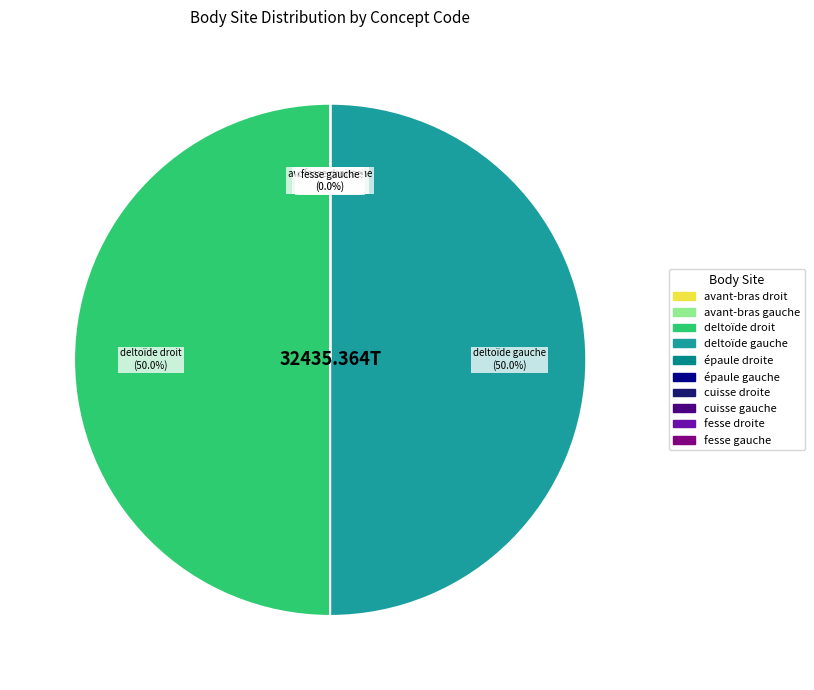

Does cuisse gauche represent more than half of the total?

No